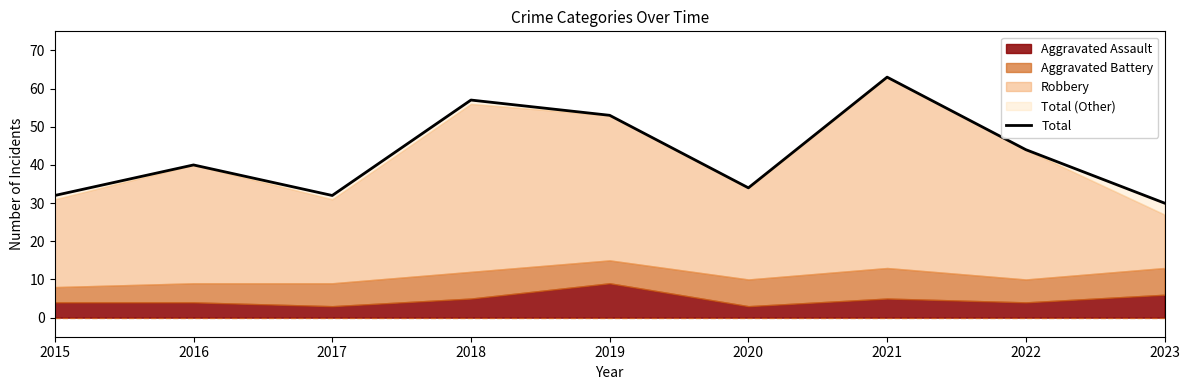

Where is the first local minimum?

2017